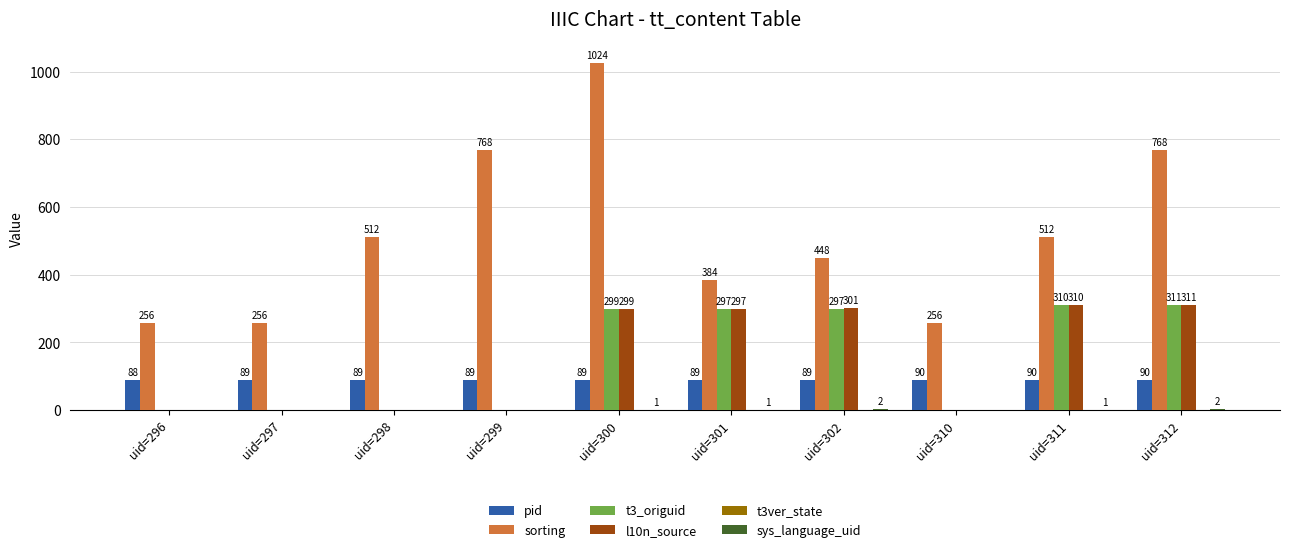

Between uid=297 and uid=300, which series saw the biggest shift?

sorting